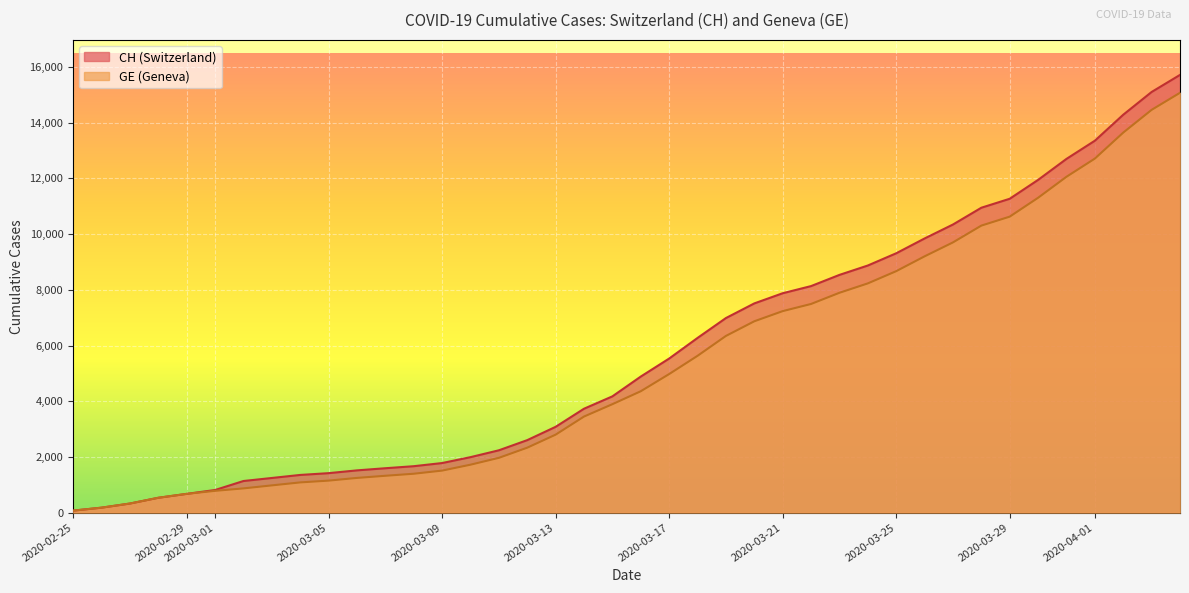

What is the smallest value displayed?

72